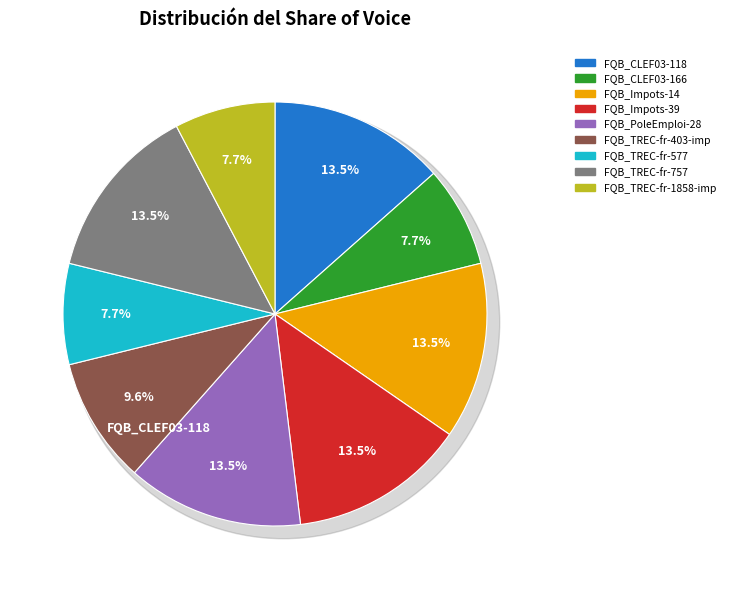

Is there any slice that represents more than half of the pie?

No